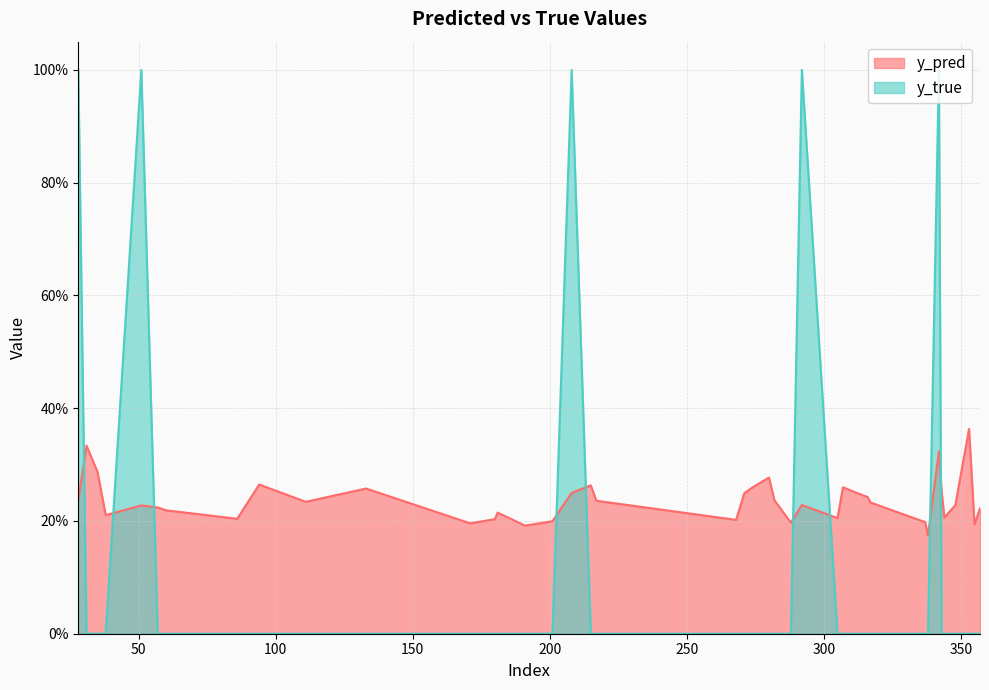

True or false: y_true and y_pred intersect in this chart.

True